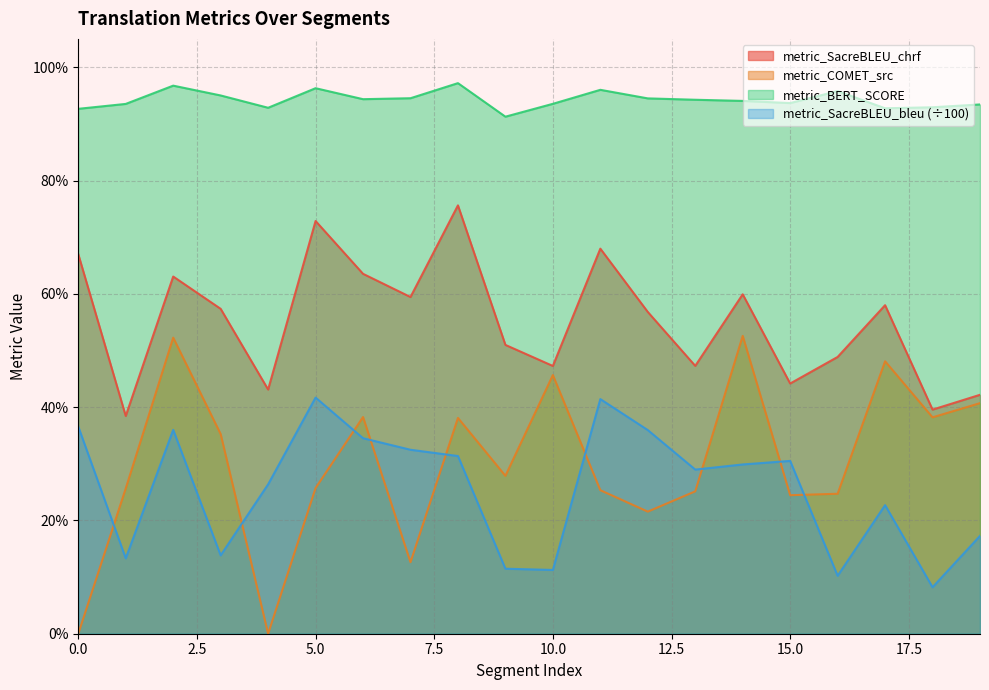

Count the number of categories in the chart.

20